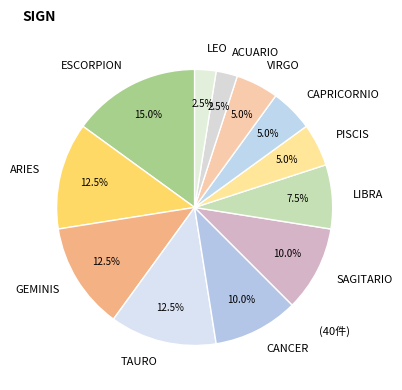

True or false: ESCORPION accounts for 21% of the total.

False